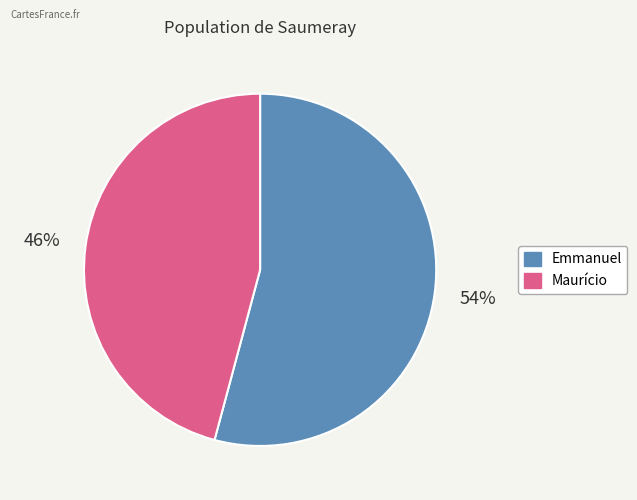

To the nearest percent, what percentage of the pie is Maurício?

46%